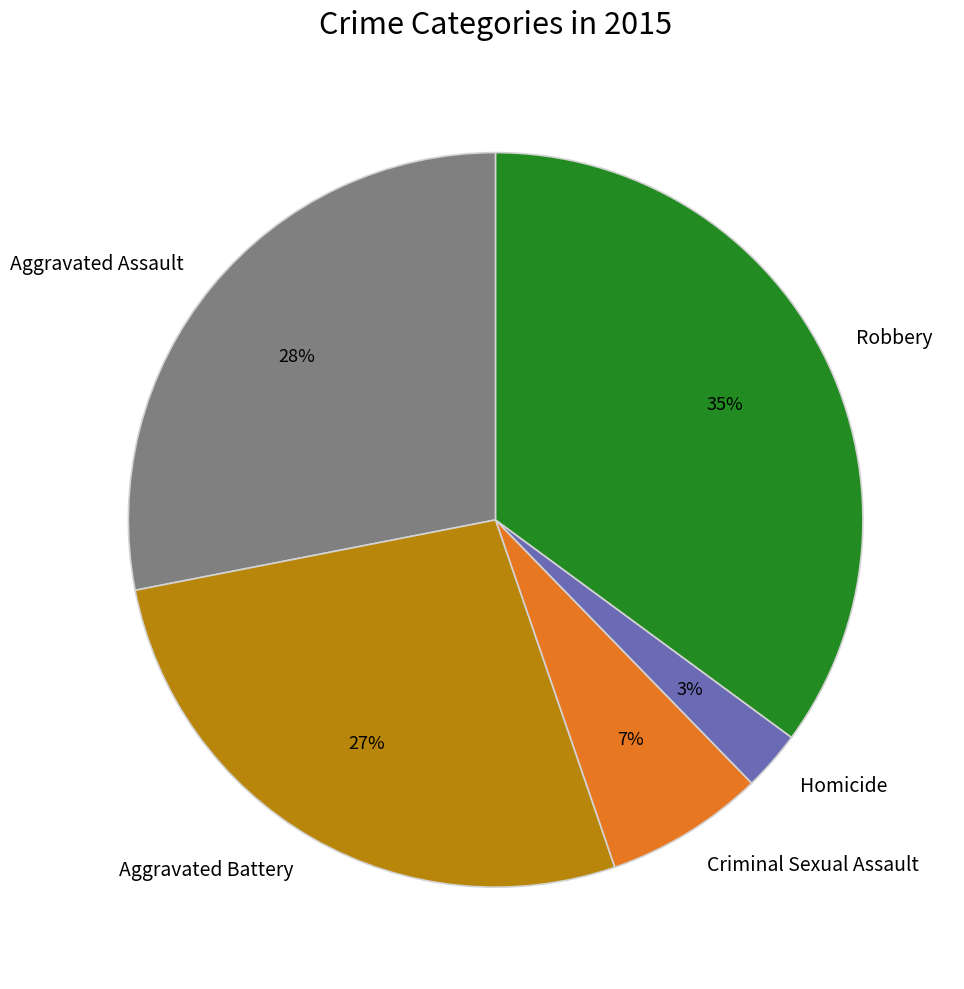

Approximately how many times larger is the value at Aggravated Assault compared to Aggravated Battery?

1.0